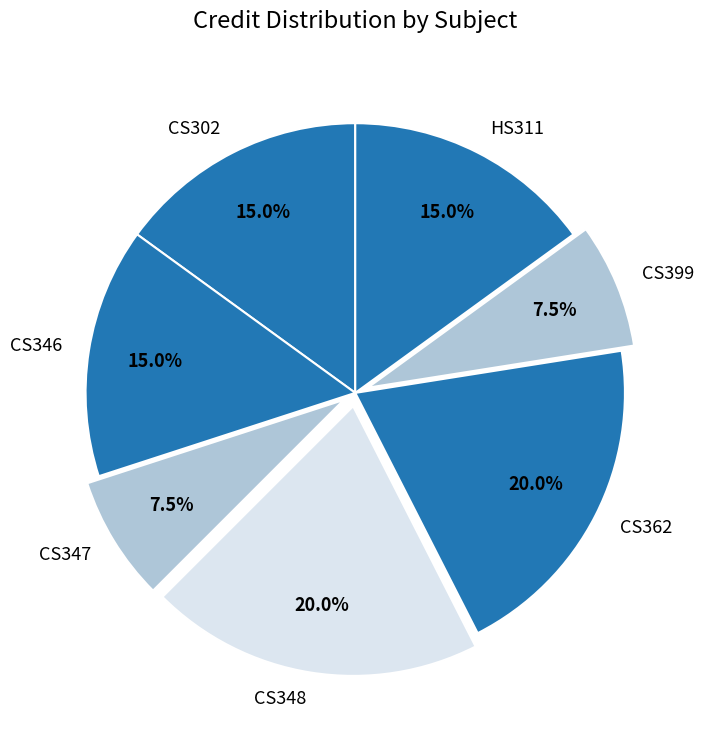

How many slices are in this pie chart?

7